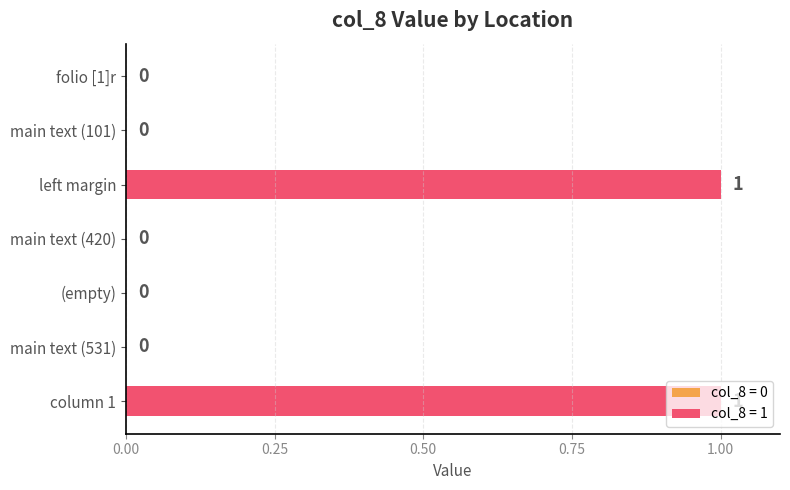

Is it true that the value at left margin is 0?

False